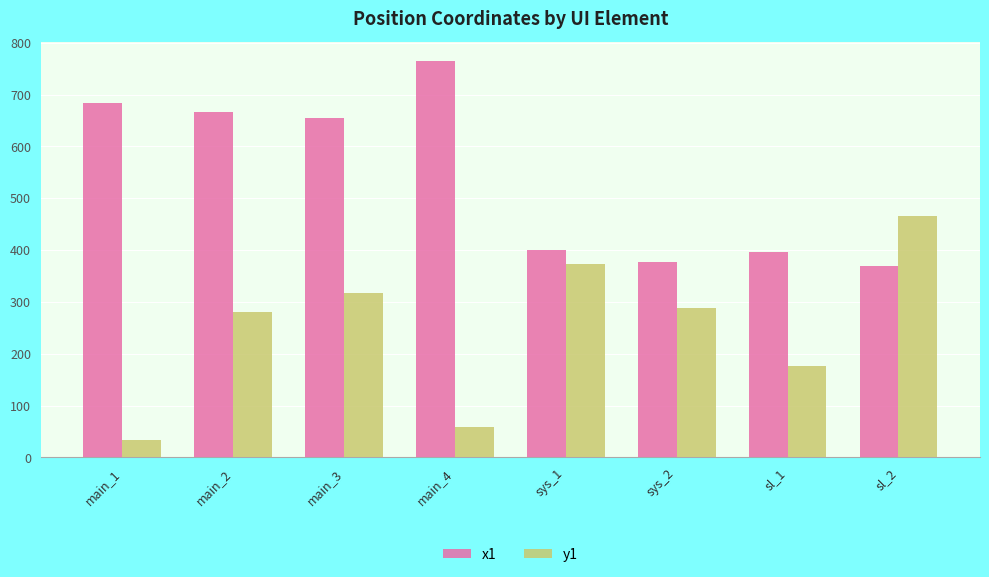

Reading left to right, transcribe all the data shown in this chart.

x1: 684	666	655	764	400	378	396	369
y1: 33	281	318	58	373	288	176	465